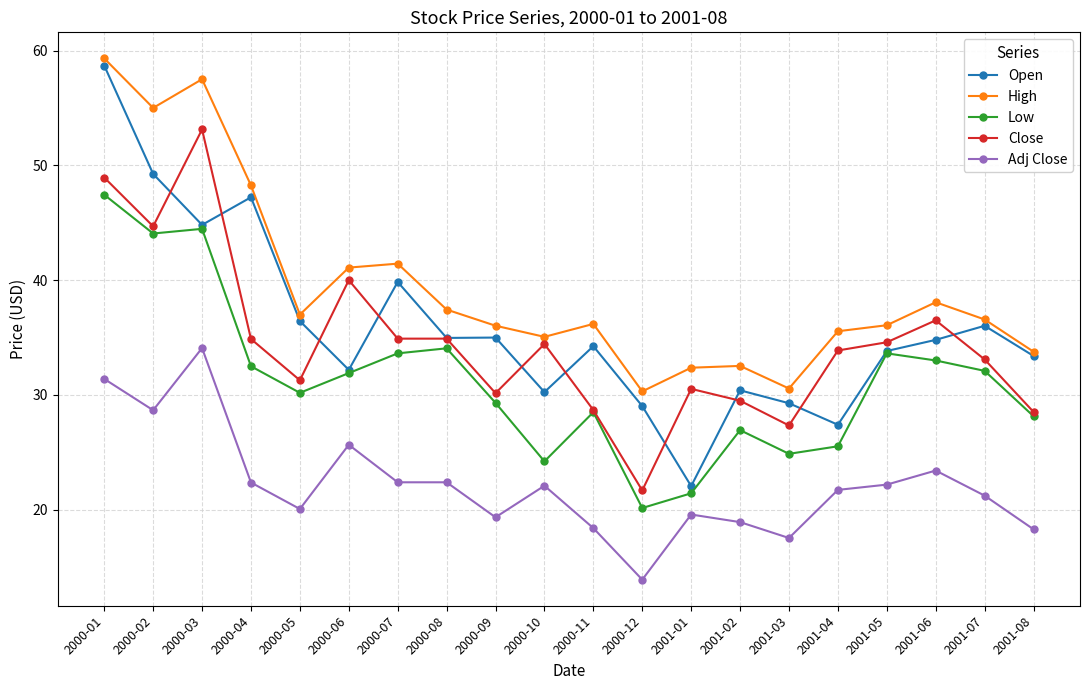

At which category does High reach its first local valley?

2000-02